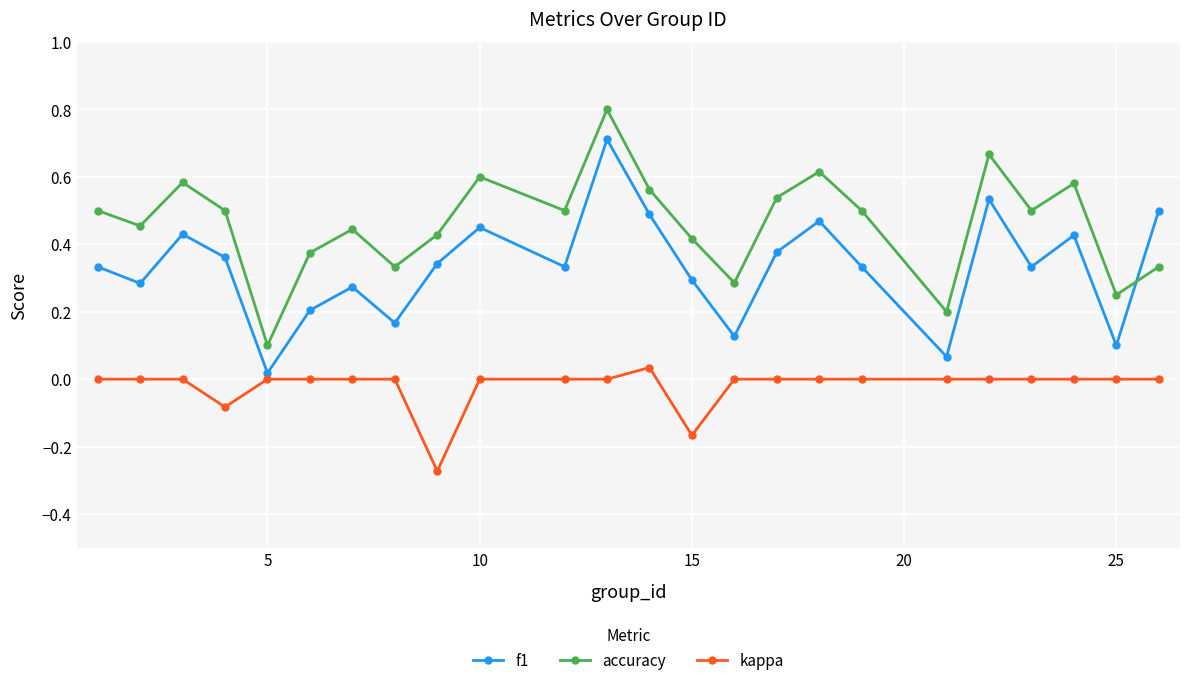

Which series has the largest total across all categories?

accuracy